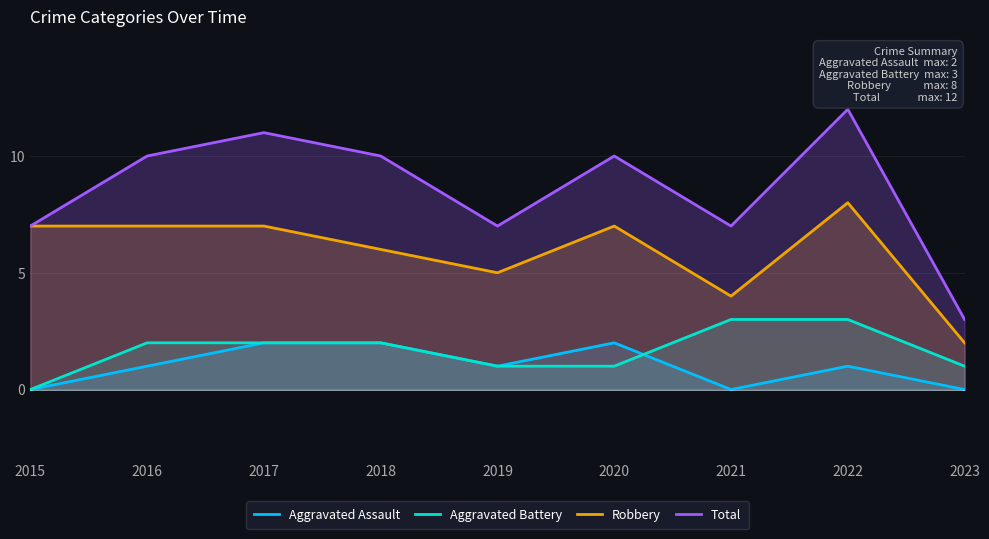

At which label is Robbery closest to 5?

2019